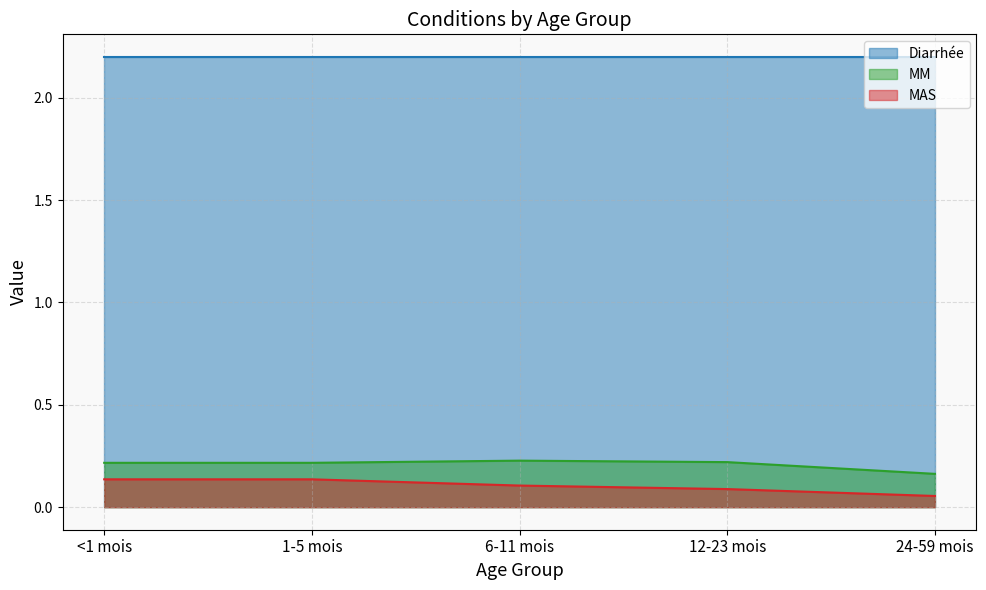

True or false: MAS and MM cross at least once.

False